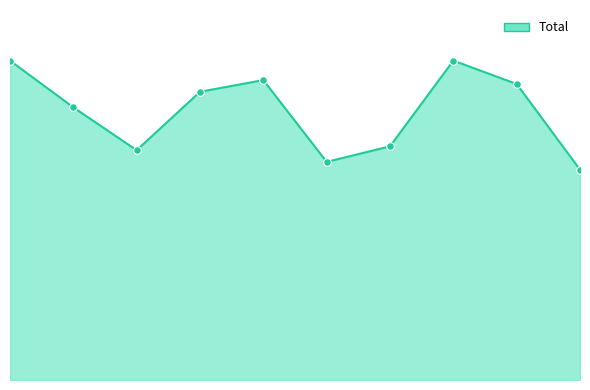

Does the chart have visible grid lines?

No